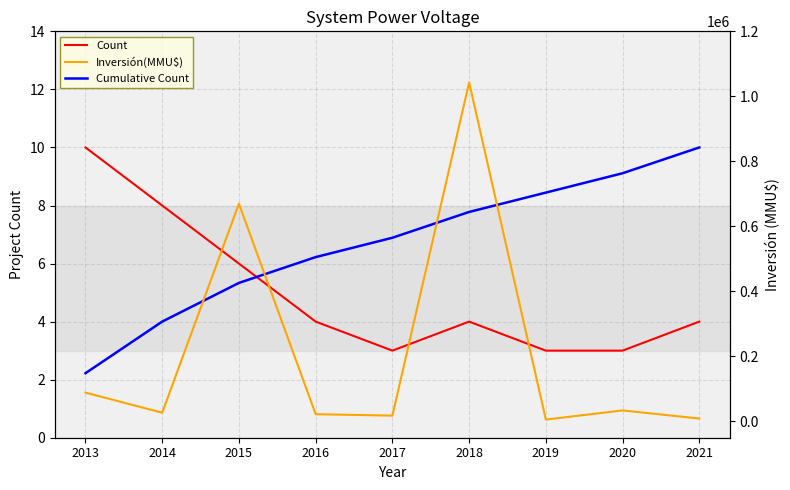

The Count series shows 10.0 at 2013. True or false?

True